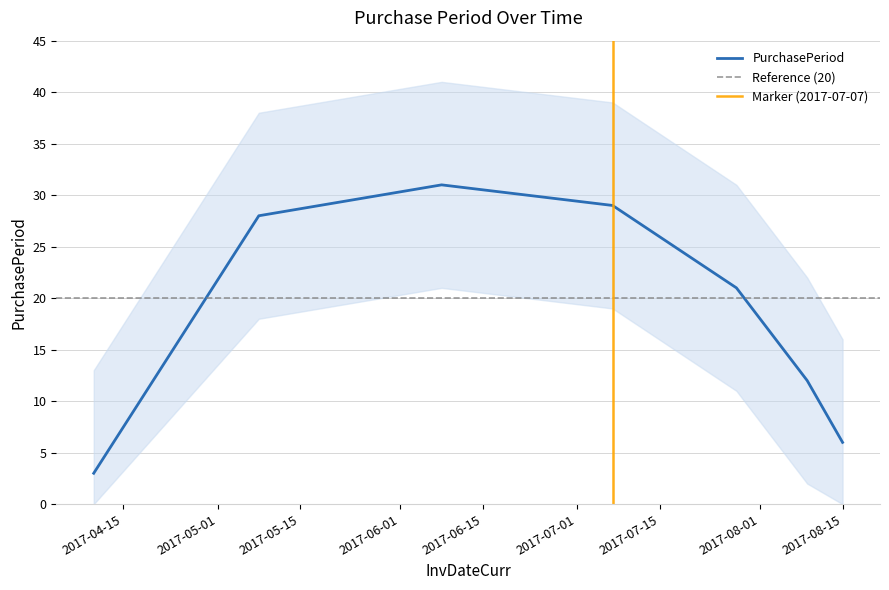

What is the greatest value displayed?

31